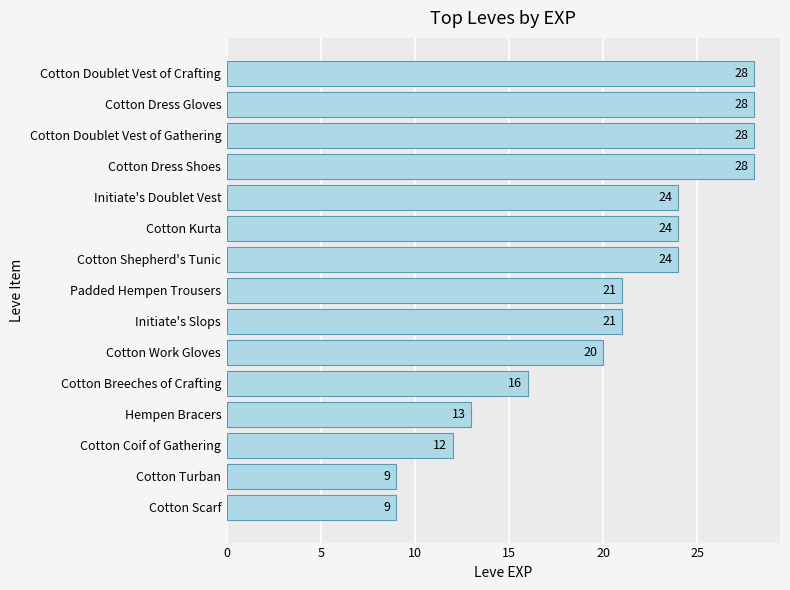

Are the bars grouped side by side (vs. stacked)?

No